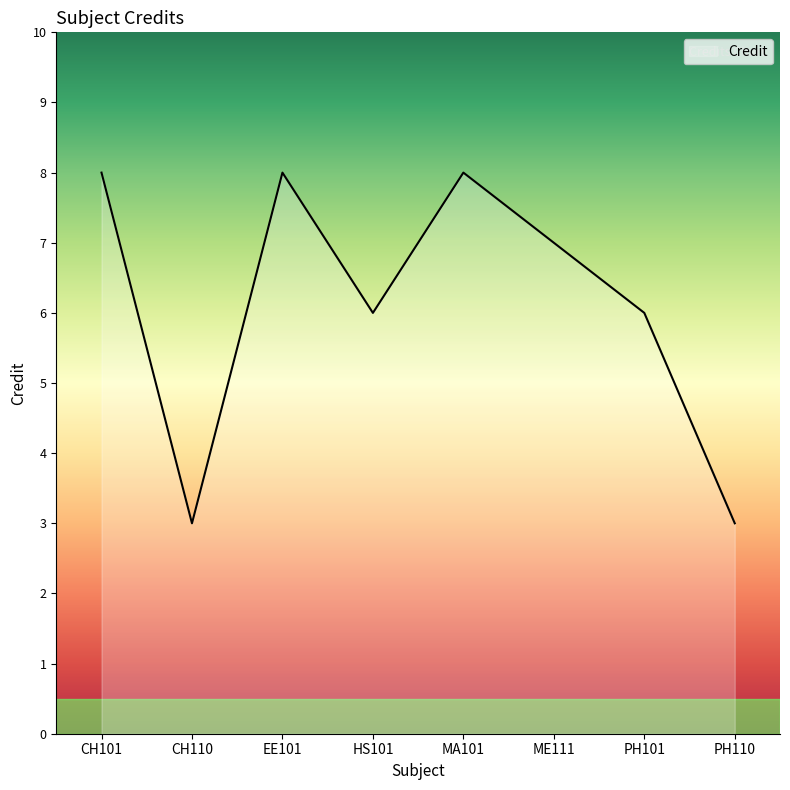

Which has a higher value, ME111 or CH101?

CH101